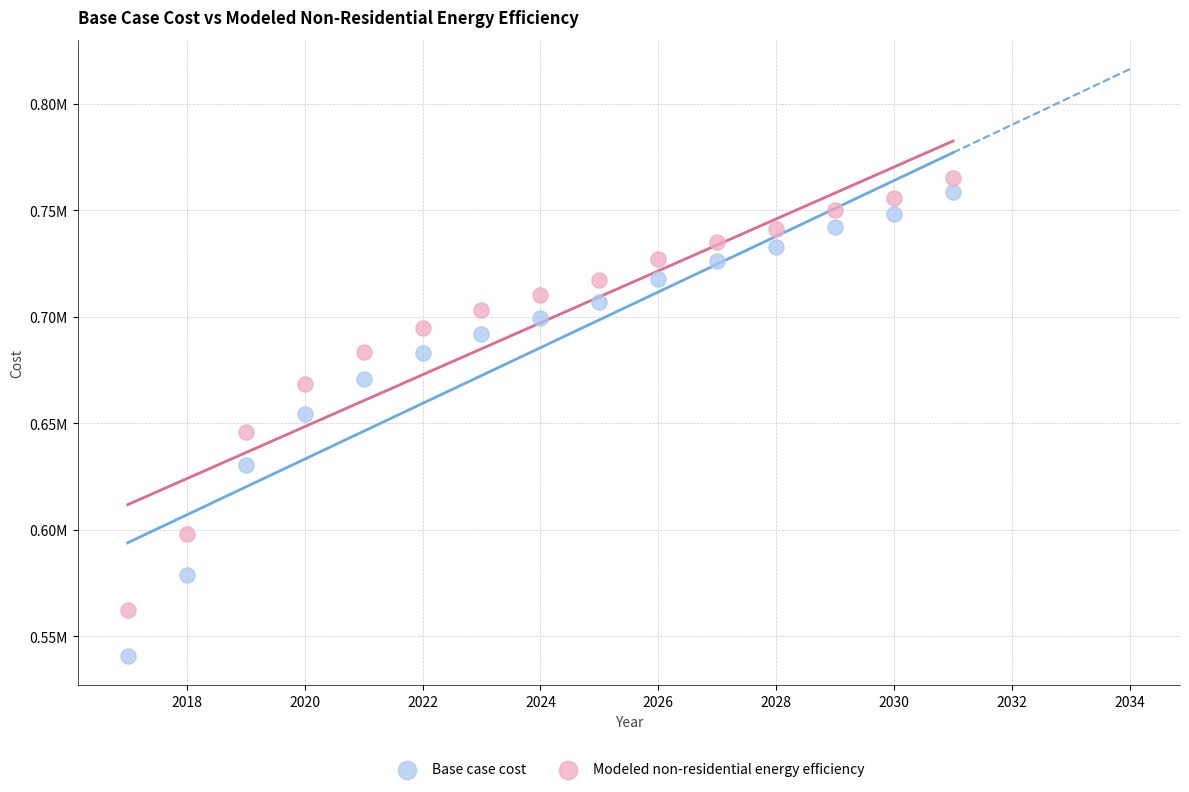

What are all the series names shown in the legend?

Base case cost, Modeled non-residential energy efficiency